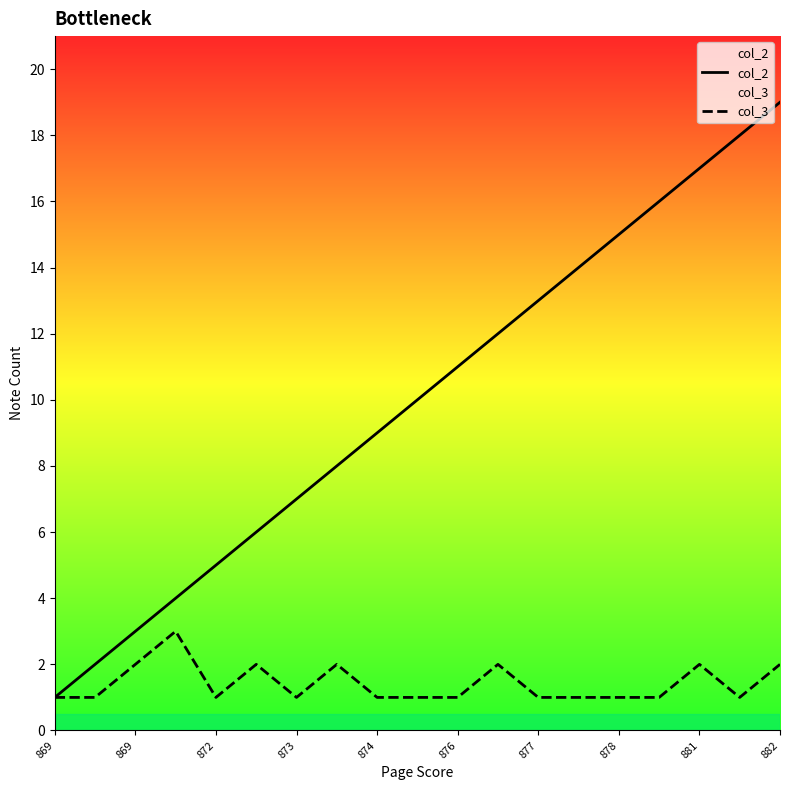

What is the average value of the col_3 series?

1